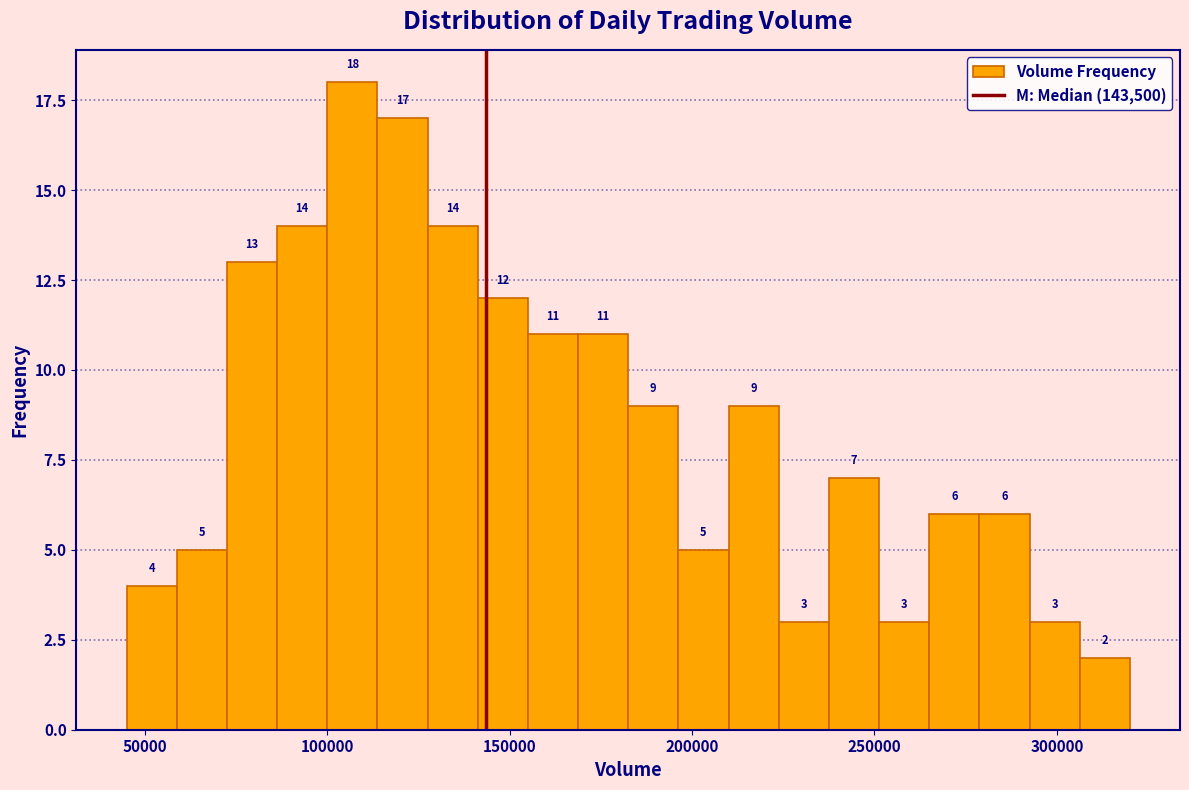

Around what value on the x-axis is the tallest bar? Give the approximate position of its centre, as read against the axis.

105000